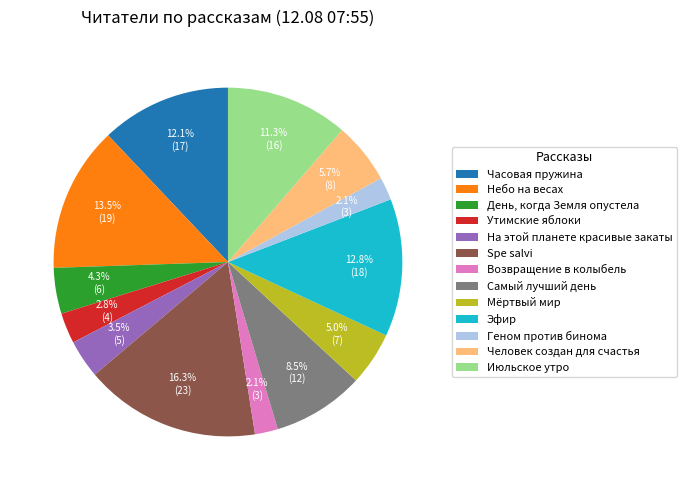

Is Геном против бинома the majority of the pie?

No